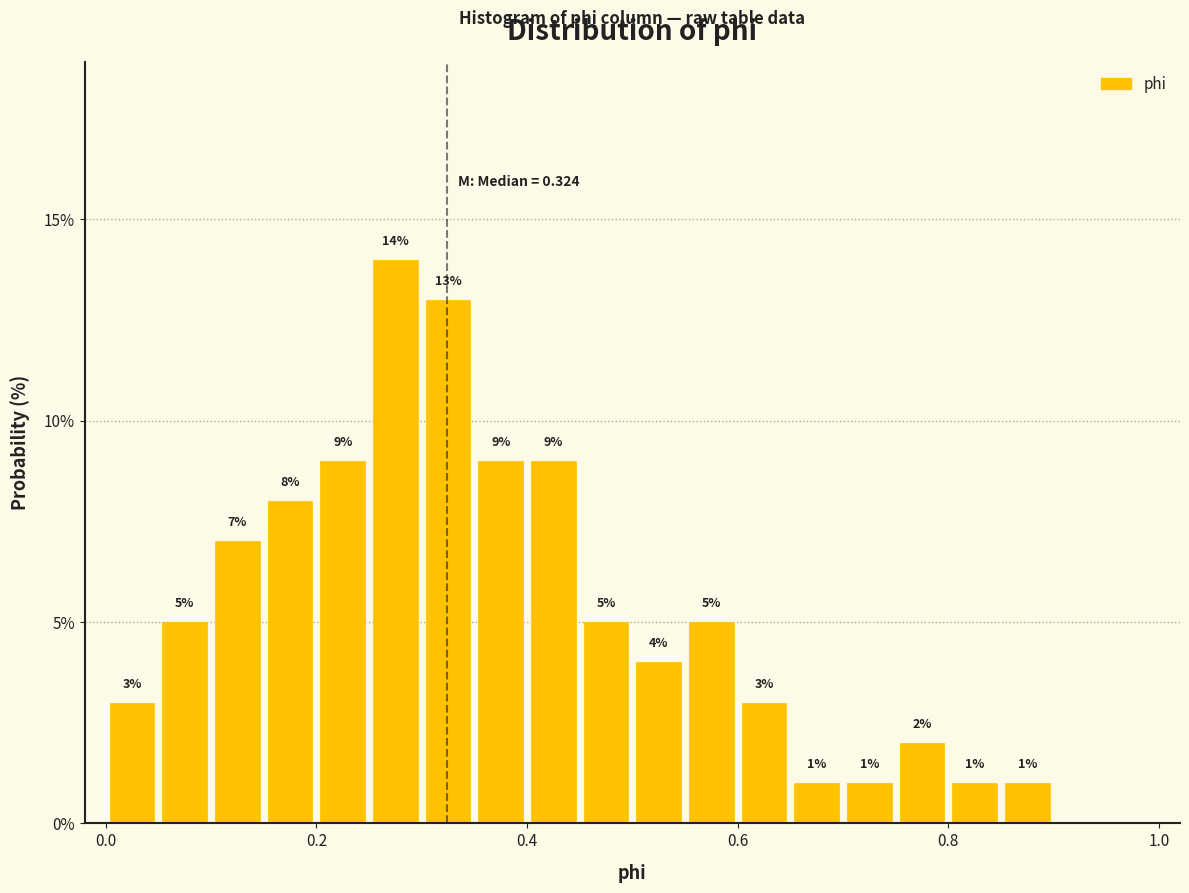

Around what value on the x-axis is the tallest bar? Give the approximate position of its centre, as read against the axis.

0.28